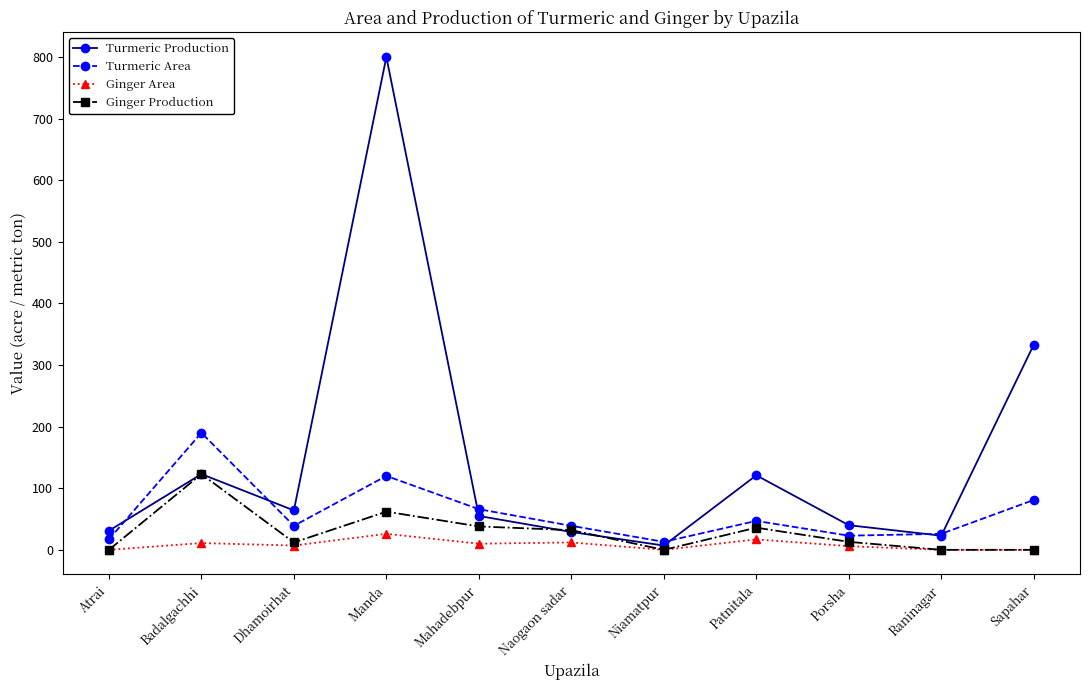

Does the chart have visible grid lines?

No